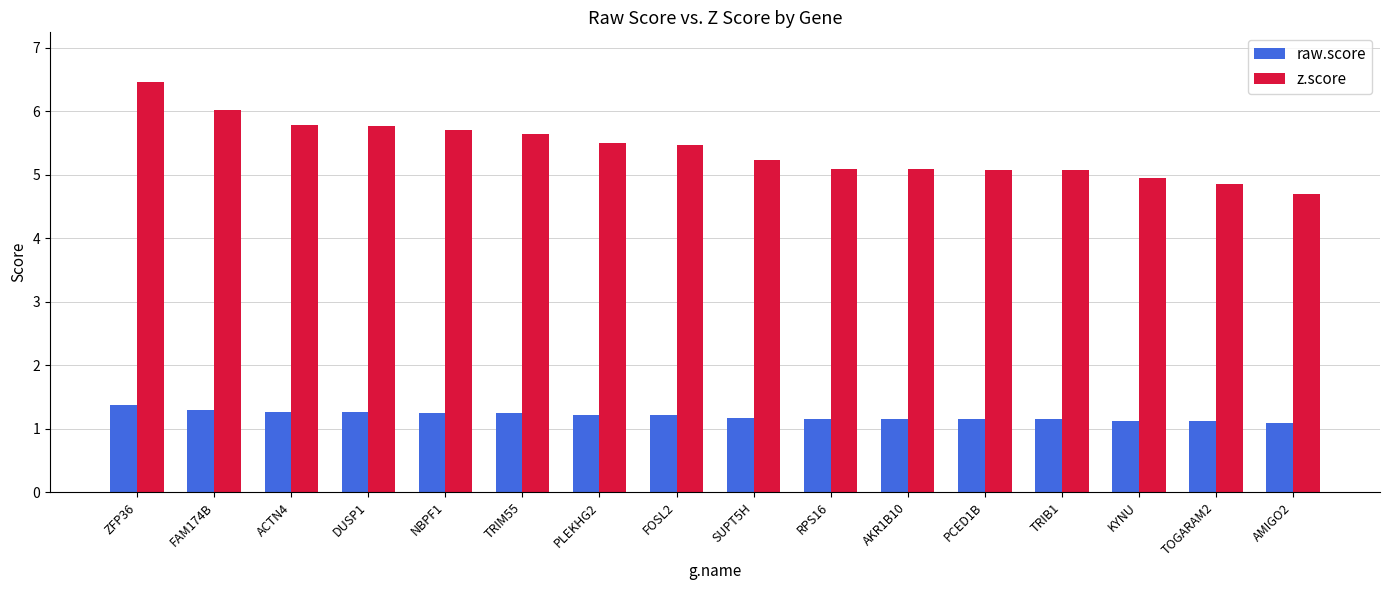

The value of raw.score at RPS16 is 0.5. True or false?

False